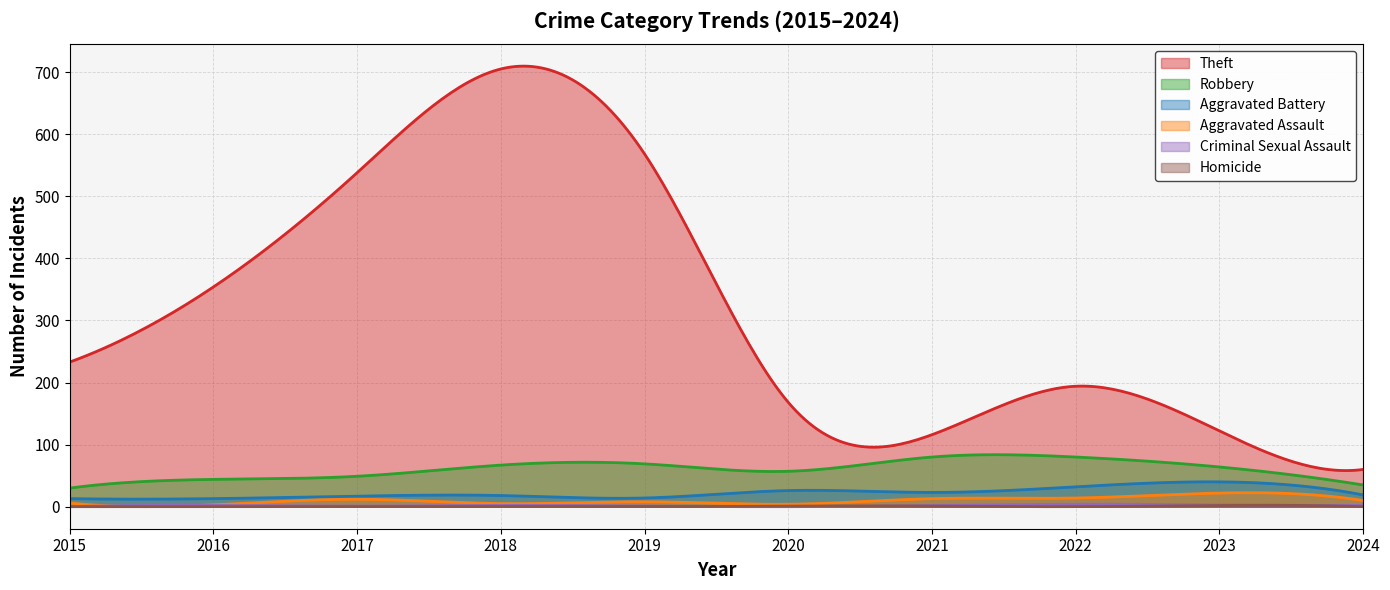

Is it true that Aggravated Assault equals 6 at 2015?

True